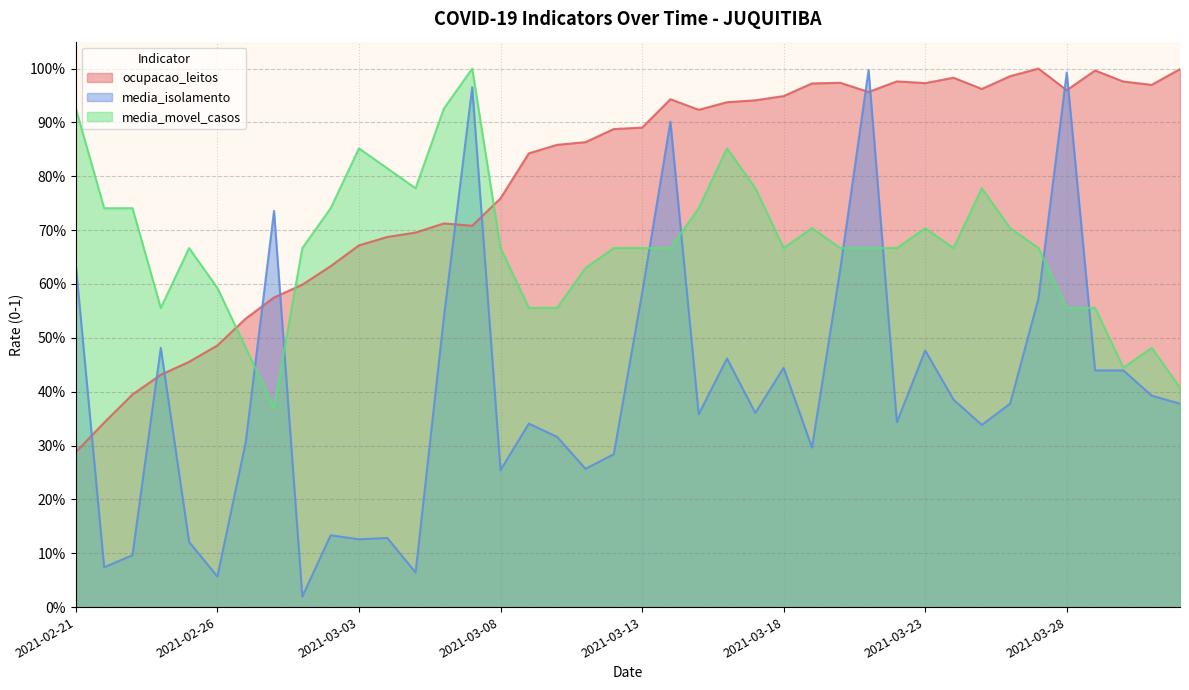

What is the label of the 33rd point from the right?

2021-02-28